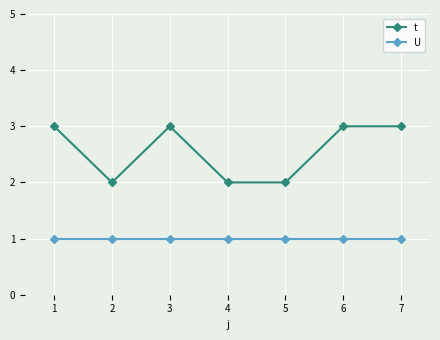

What is the maximum value shown in the chart?

3